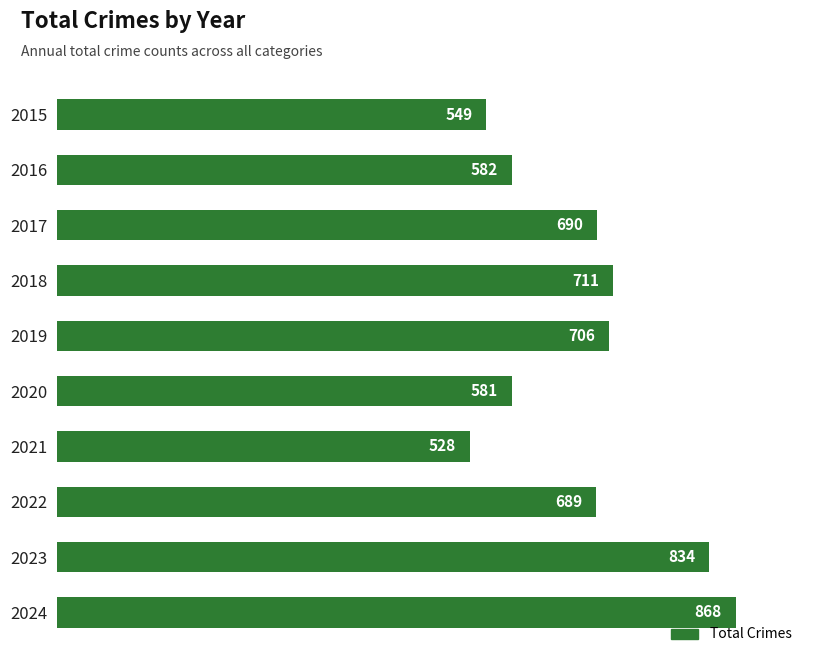

What is the smallest value displayed?

528